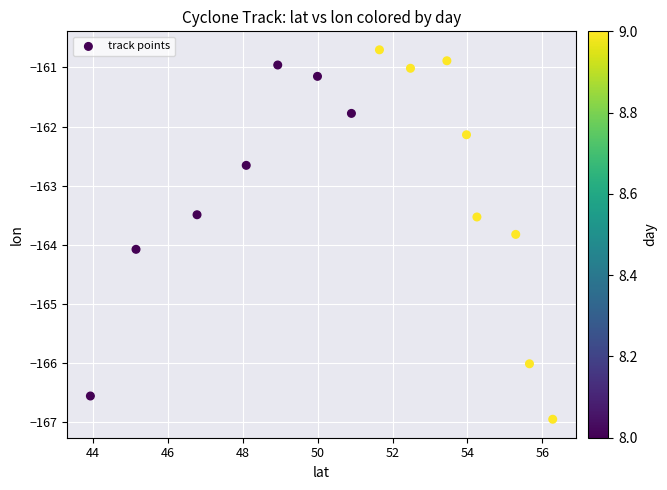

What Y value in the scatter plot is closest to -163?

-162.7